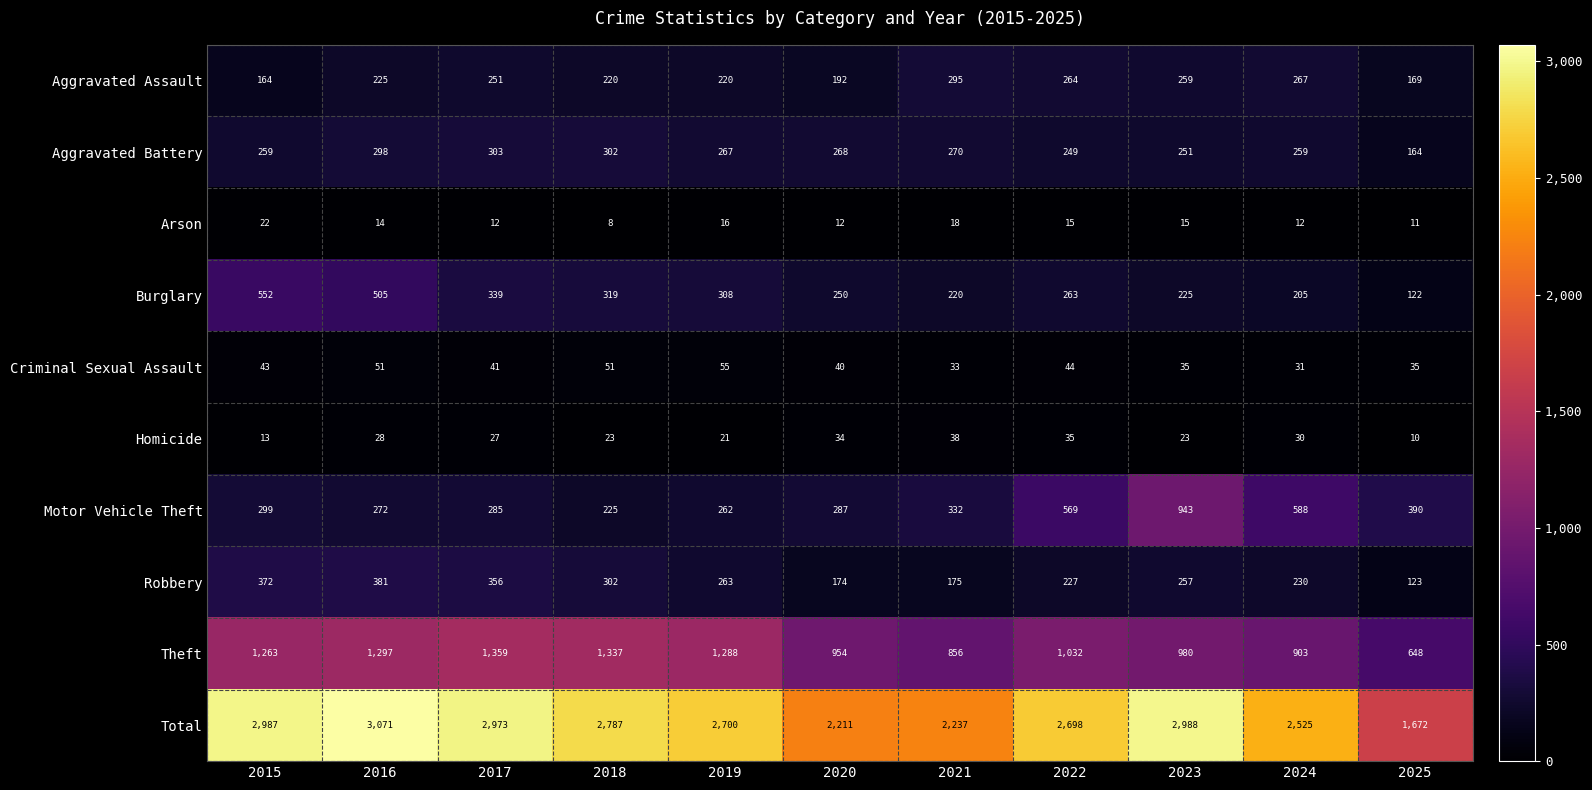

Which label corresponds to the smallest value in the chart?

2018